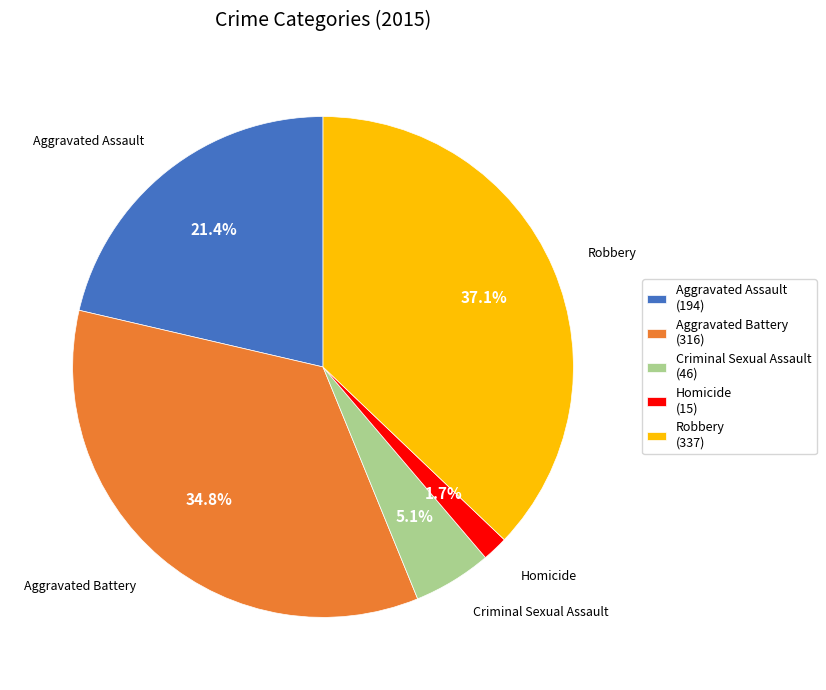

Which category has the smallest portion of the pie?

Homicide